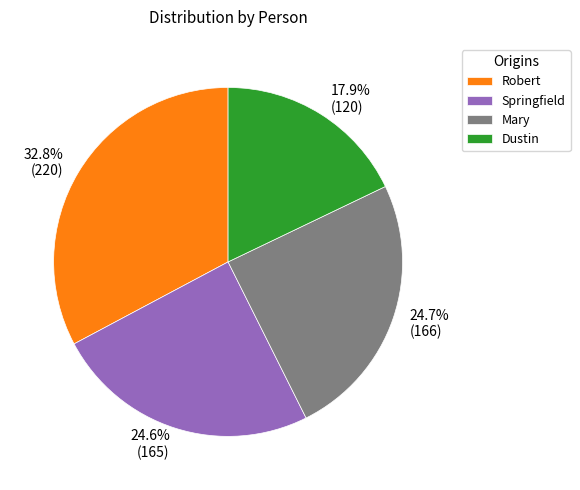

Is there a majority slice in this chart?

No